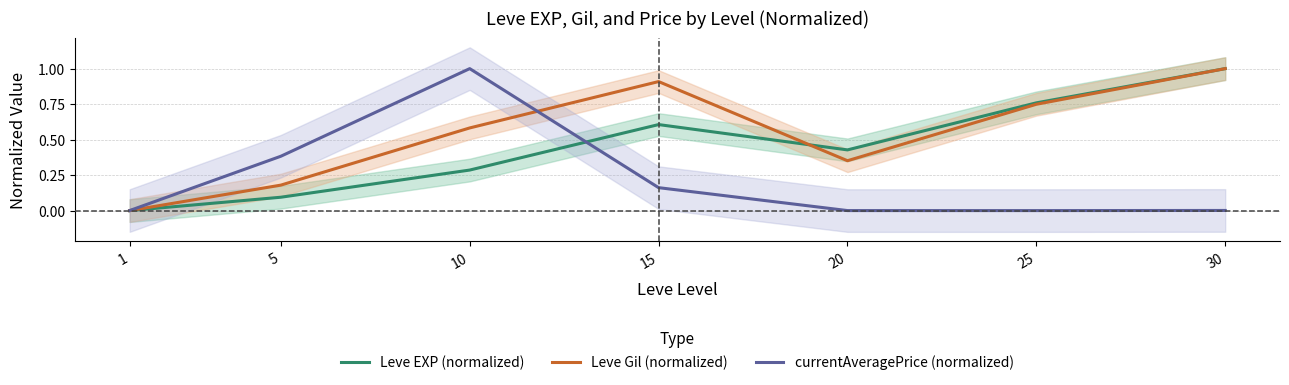

How many interior local valleys does the Leve EXP (normalized) series have?

1